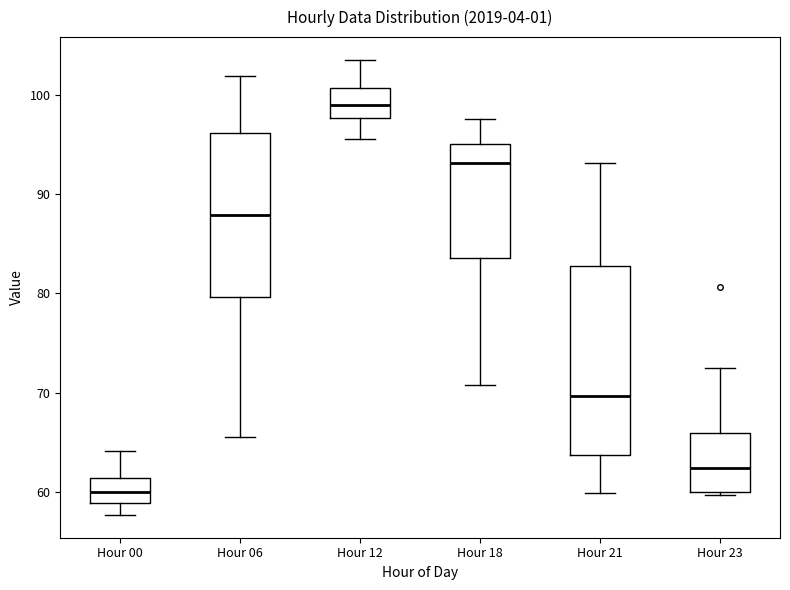

Where does the upper whisker of the box for Hour 00 end on the y-axis? The values are not printed on the chart, so give them approximately, as read against the axis.

64